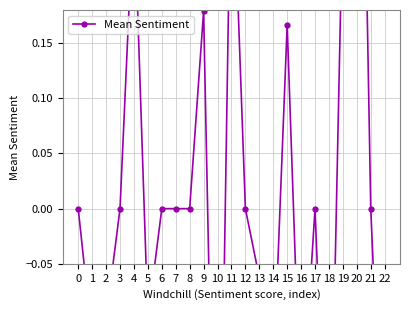

What is the difference between the maximum and minimum values?

1.1